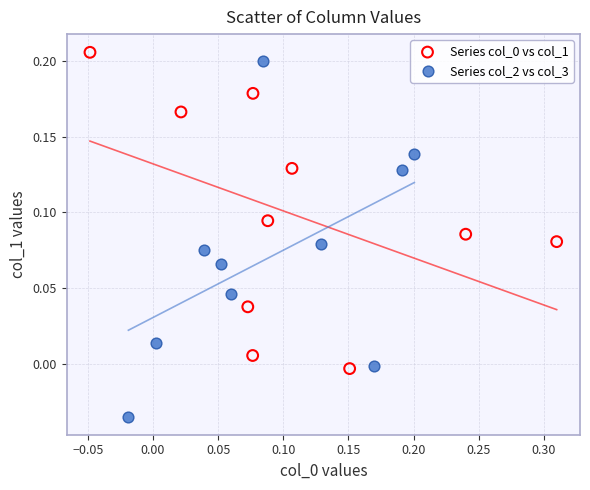

Which series has the widest spread of Y values?

Series col_2 vs col_3